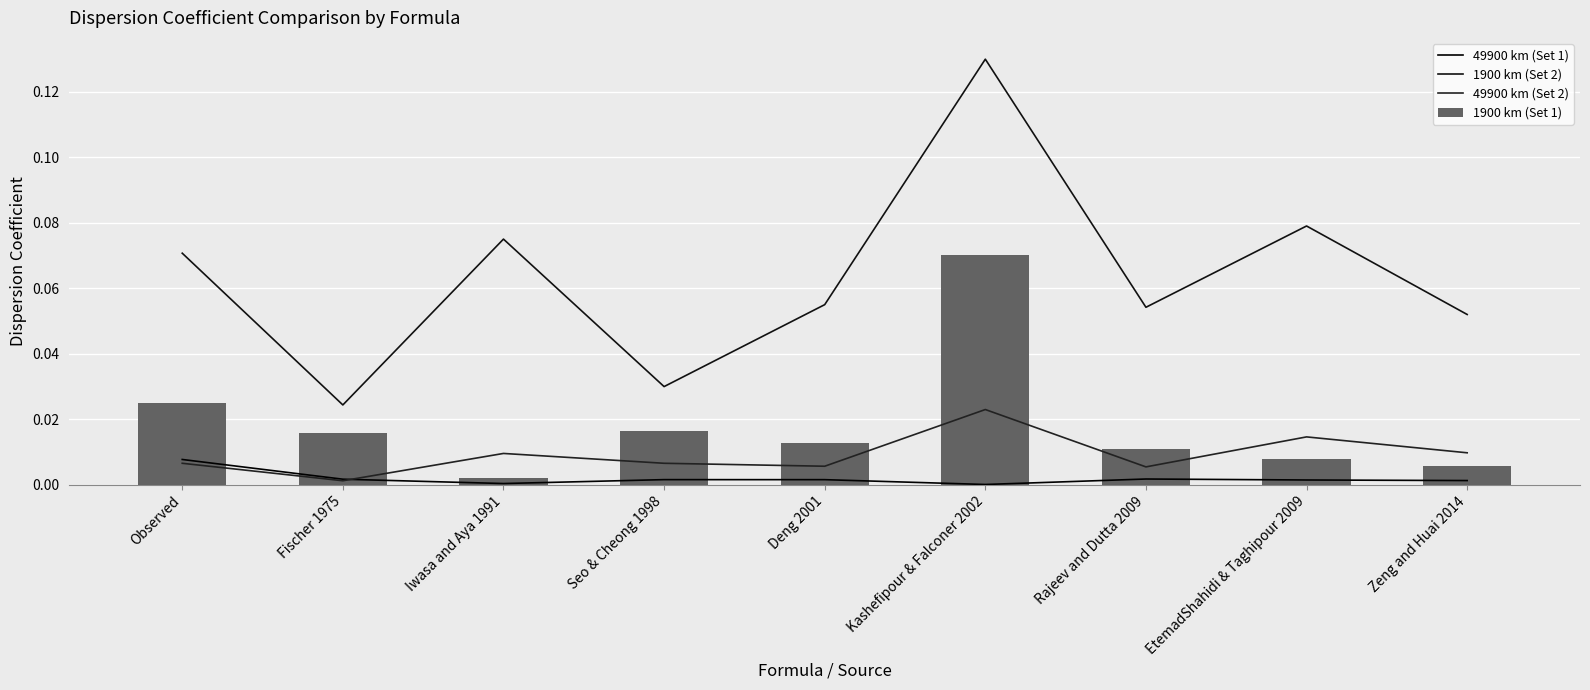

True or false: 49900 km (Set 1) has a value of 0.0 at Iwasa and Aya 1991.

True